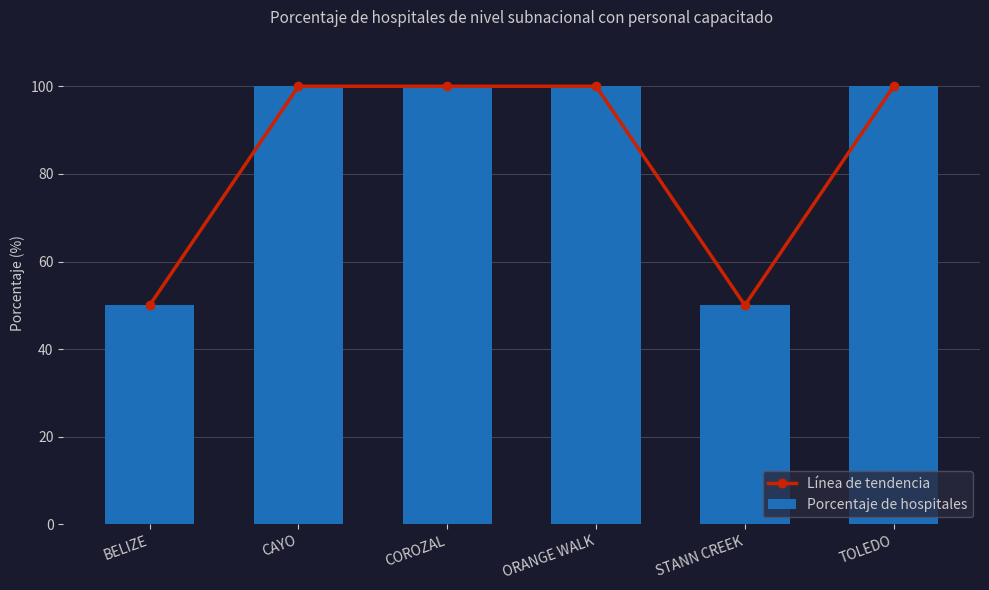

What is the value of the Porcentaje de hospitales bar at the 2nd from the left?

100